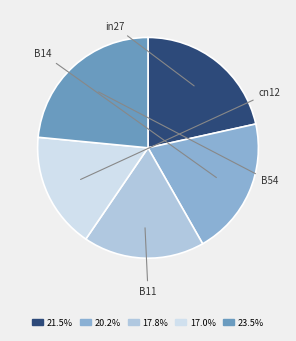

Is there a majority slice in this chart?

No